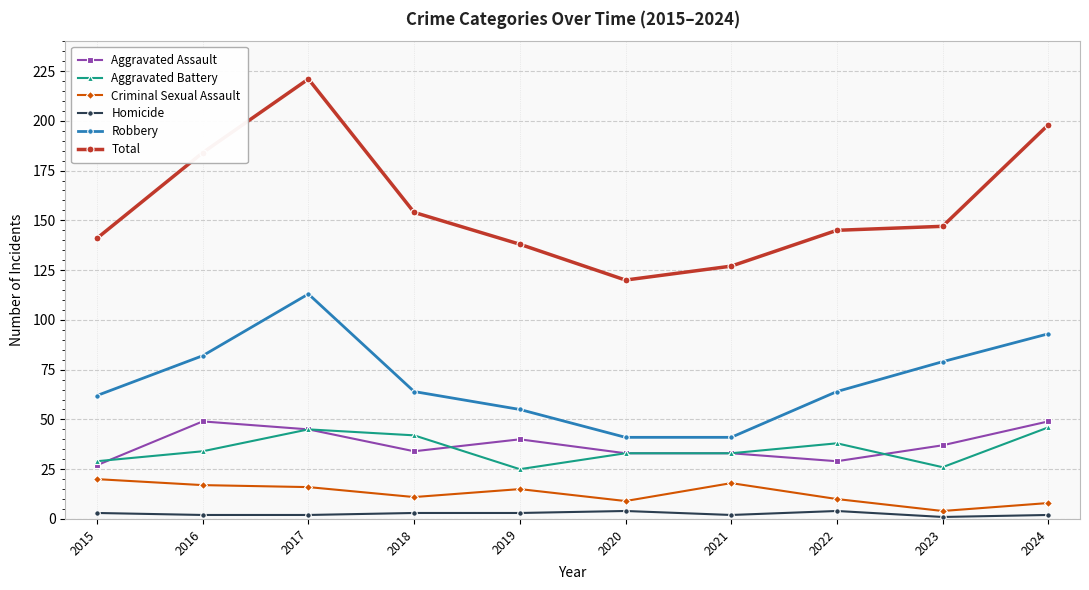

True or false: Homicide has a value of 4 at 2020.

True